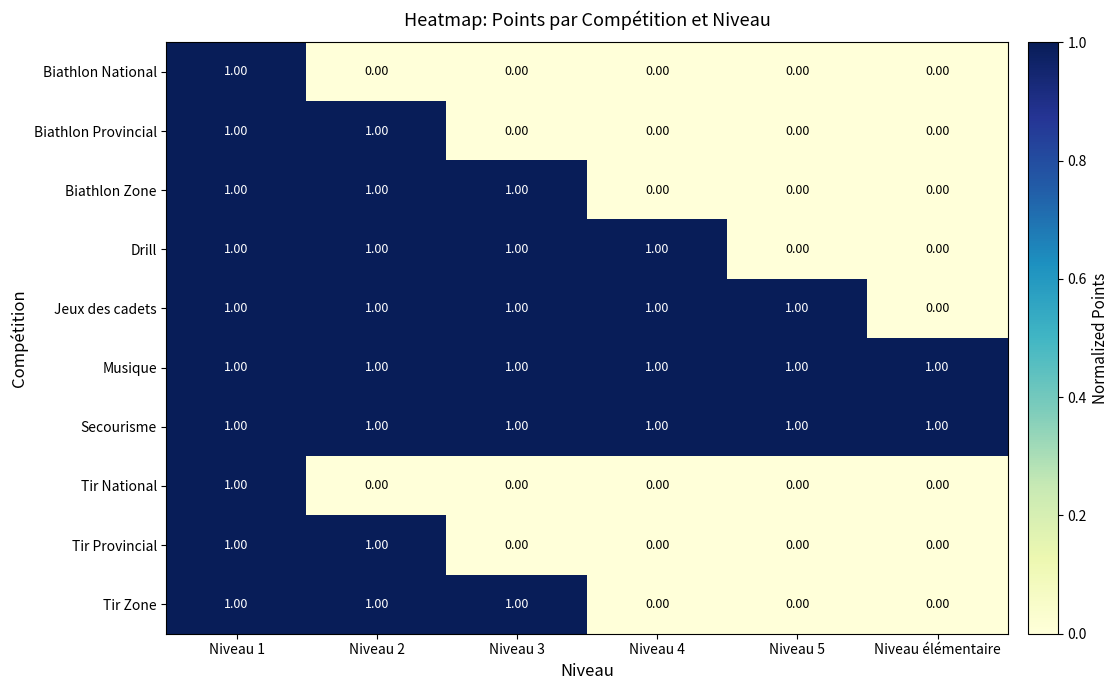

What is the sum of all Biathlon Zone values?

3